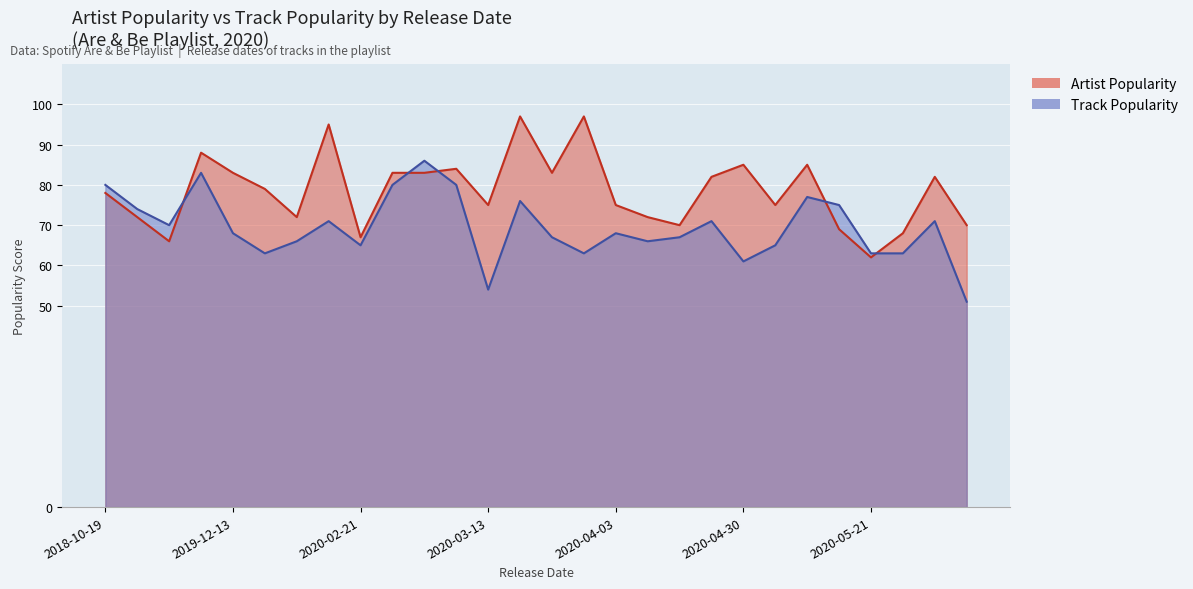

How many intersections are there between Track Popularity and Artist Popularity?

5